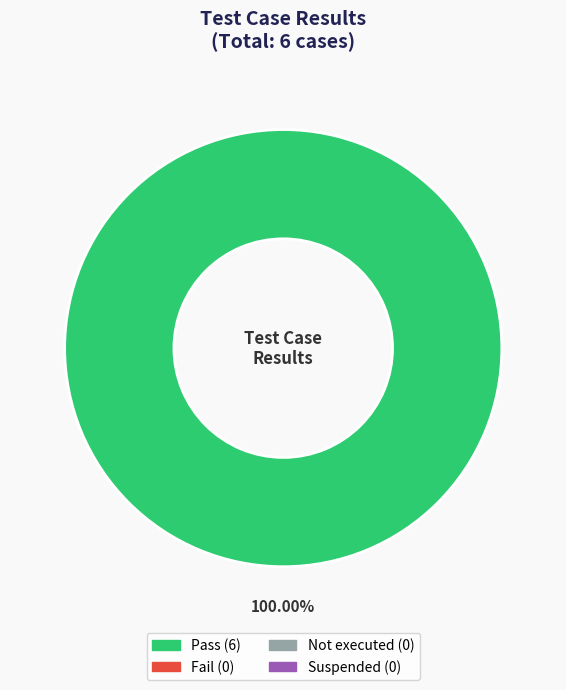

Does any single category account for the majority?

Yes